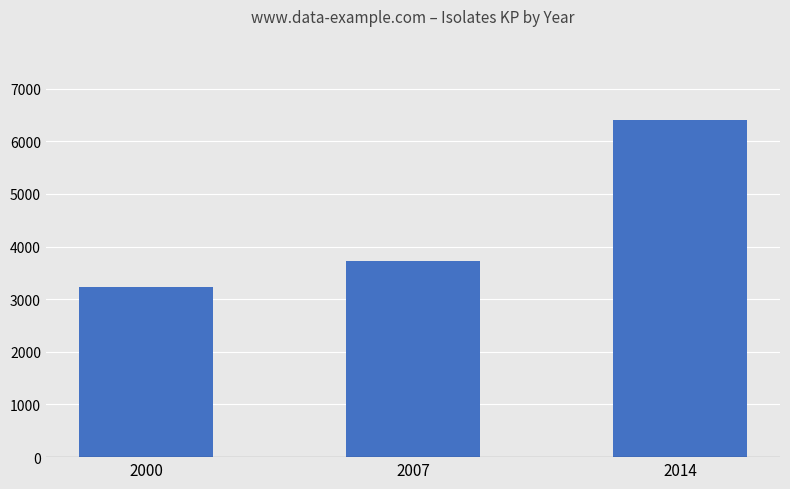

What is the average value?

4452